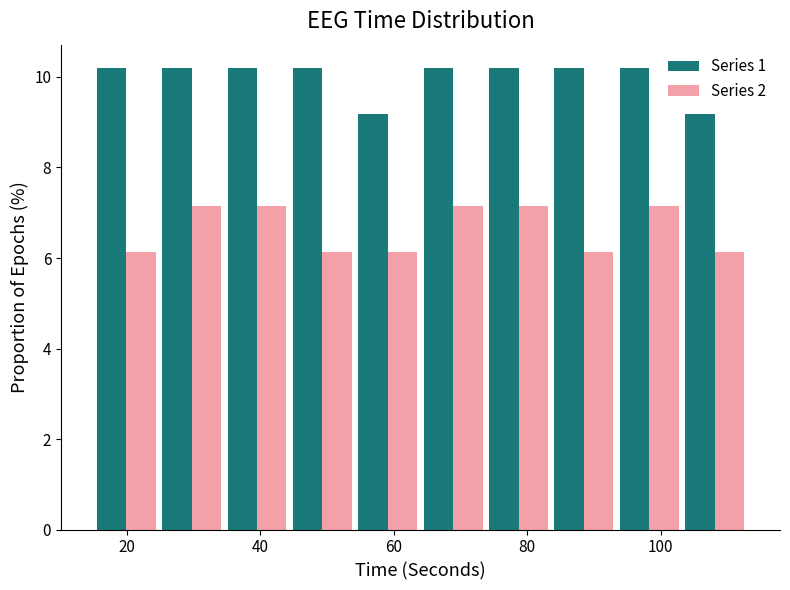

Reading left to right, list every range on the x-axis with the height of the bar of each series over it. Neither the bar edges nor the heights are printed on the chart, so give them approximately, as read against the axes.

15.0 to 24.8: Series 1=10.2	Series 2=6.2
24.8 to 34.6: Series 1=10.2	Series 2=7.2
34.6 to 44.4: Series 1=10.2	Series 2=7.2
44.4 to 54.2: Series 1=10.2	Series 2=6.2
54.2 to 64.0: Series 1=9.2	Series 2=6.2
64.0 to 73.8: Series 1=10.2	Series 2=7.2
73.8 to 83.6: Series 1=10.2	Series 2=7.2
83.6 to 93.4: Series 1=10.2	Series 2=6.2
93.4 to 103.2: Series 1=10.2	Series 2=7.2
103.2 to 113.0: Series 1=9.2	Series 2=6.2